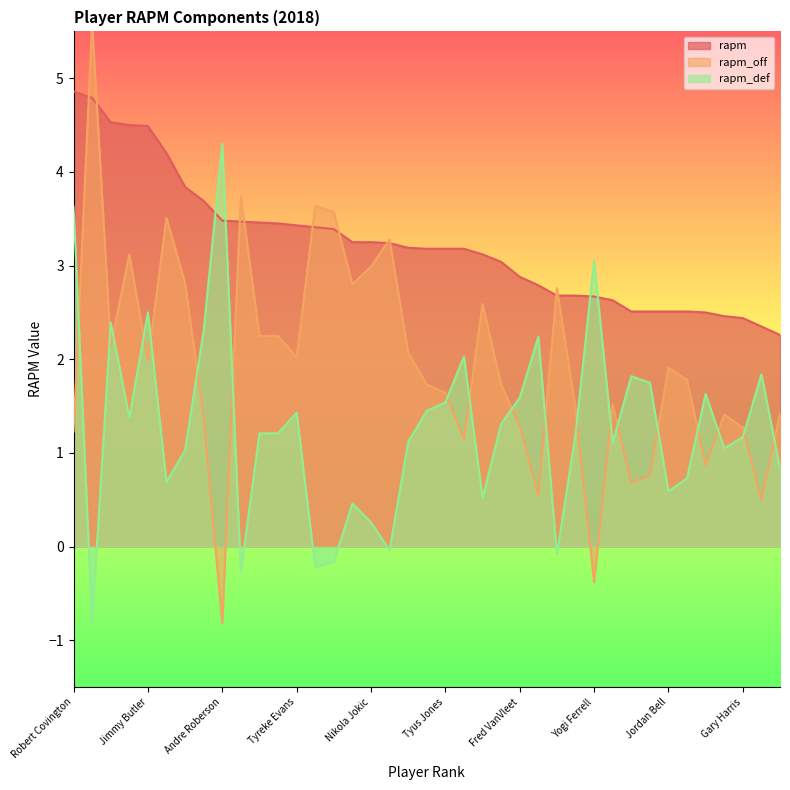

What is the label of the 22nd point from the right?

Kemba Walker